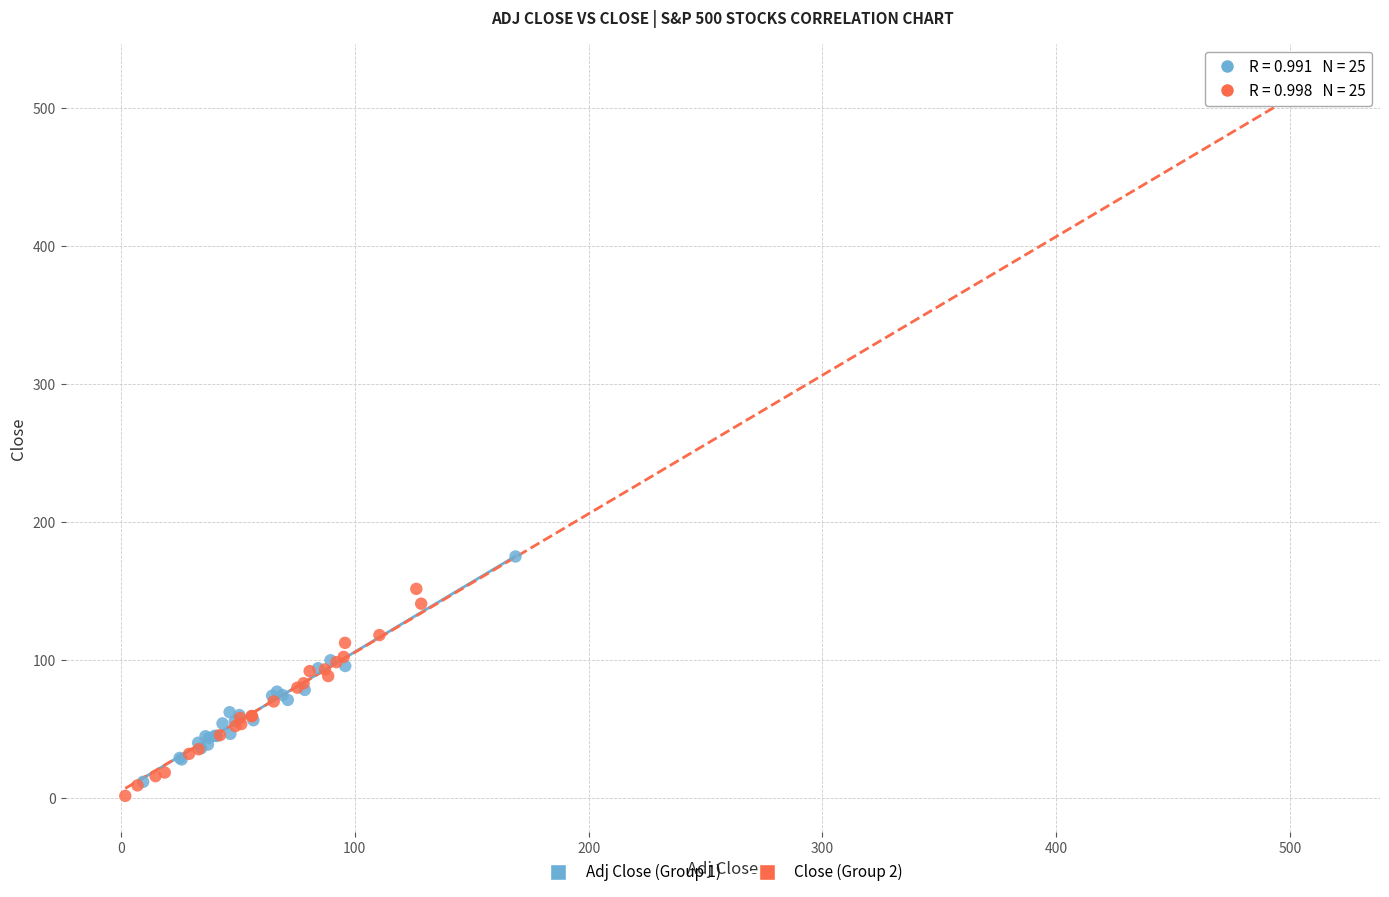

Which series has the largest Y range (max minus min)?

Close (Group 2)